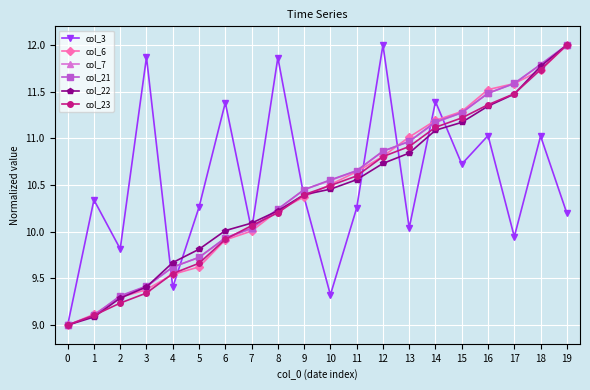

Which series changed the most between 5 and 11?

col_6